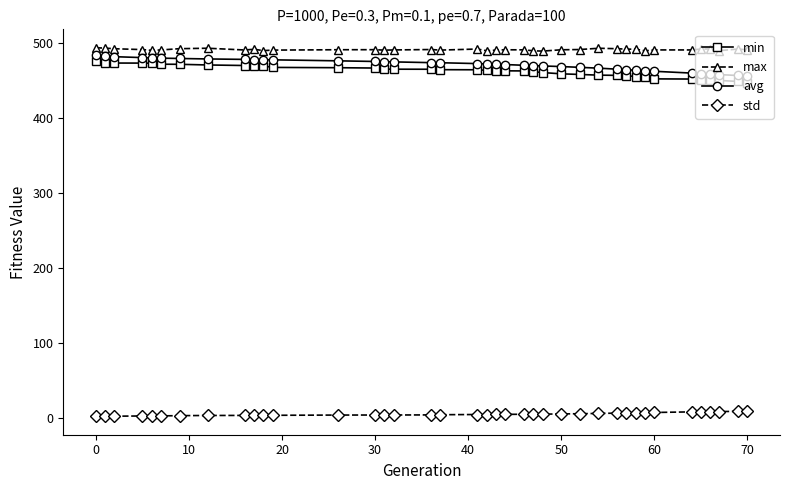

True or false: min and avg intersect in this chart.

False